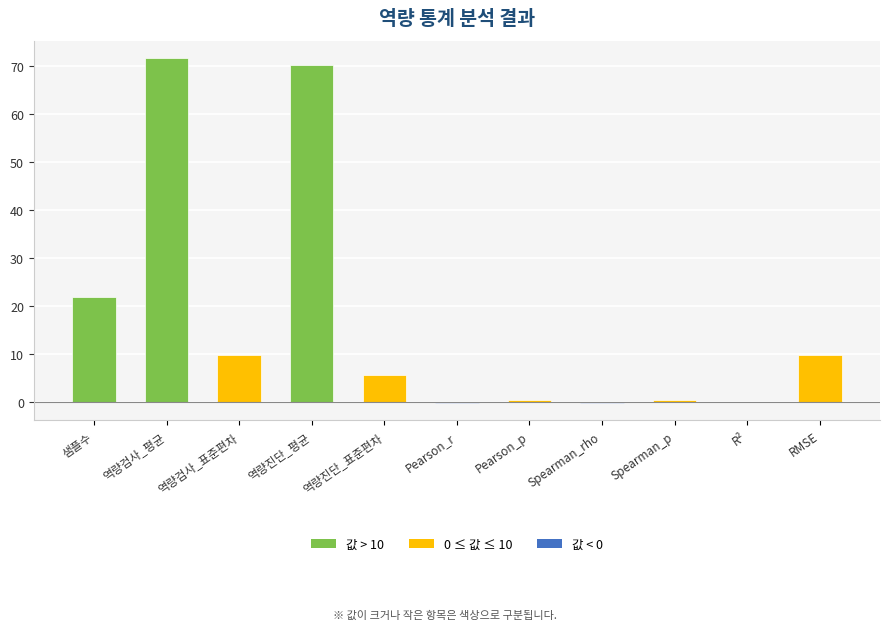

Between 역량검사_평균 and 역량검사_표준편차, which is larger?

역량검사_평균